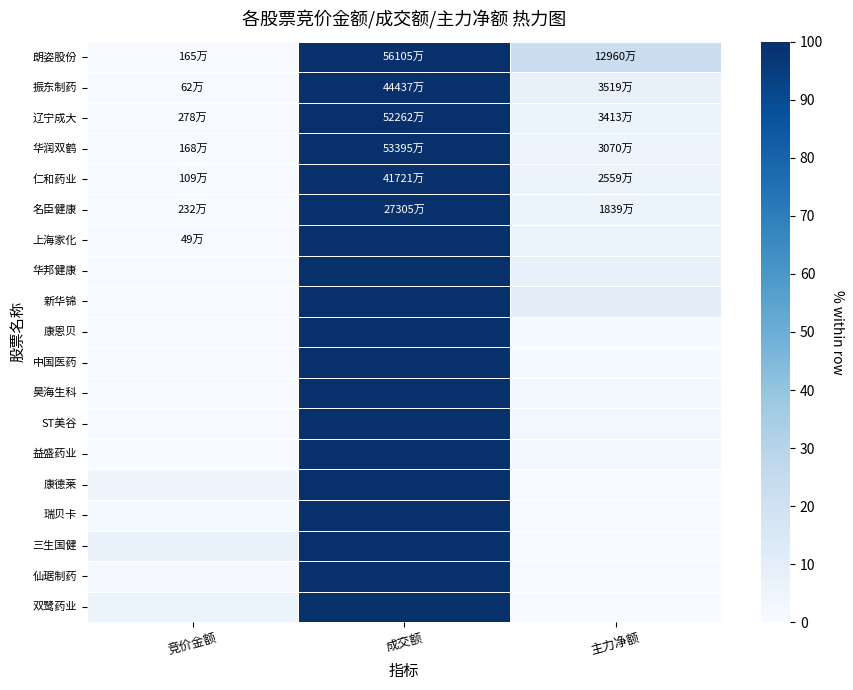

Count the number of categories in the chart.

3